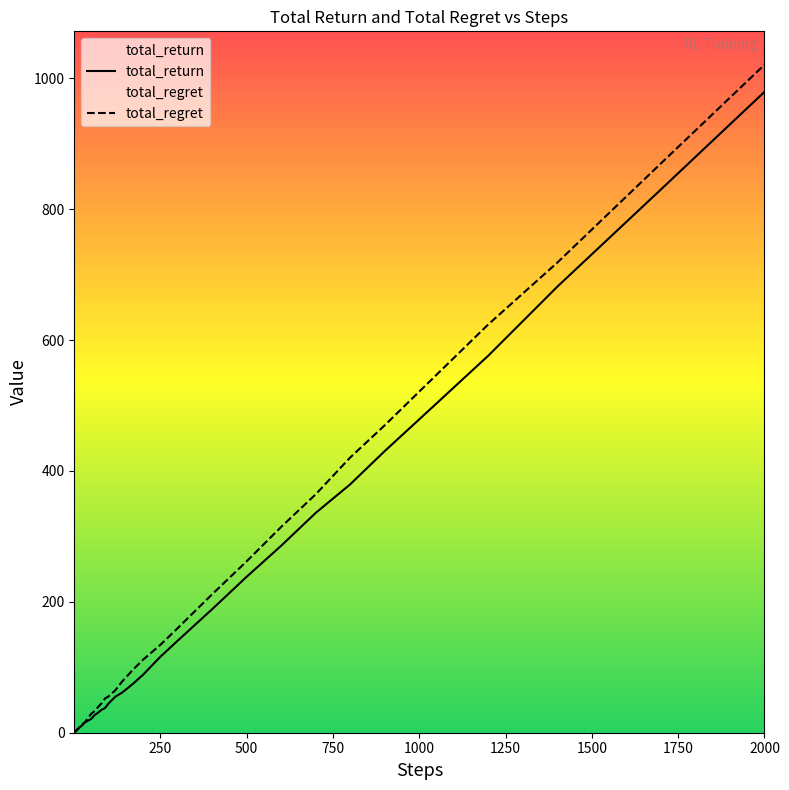

True or false: total_regret and total_return intersect in this chart.

True